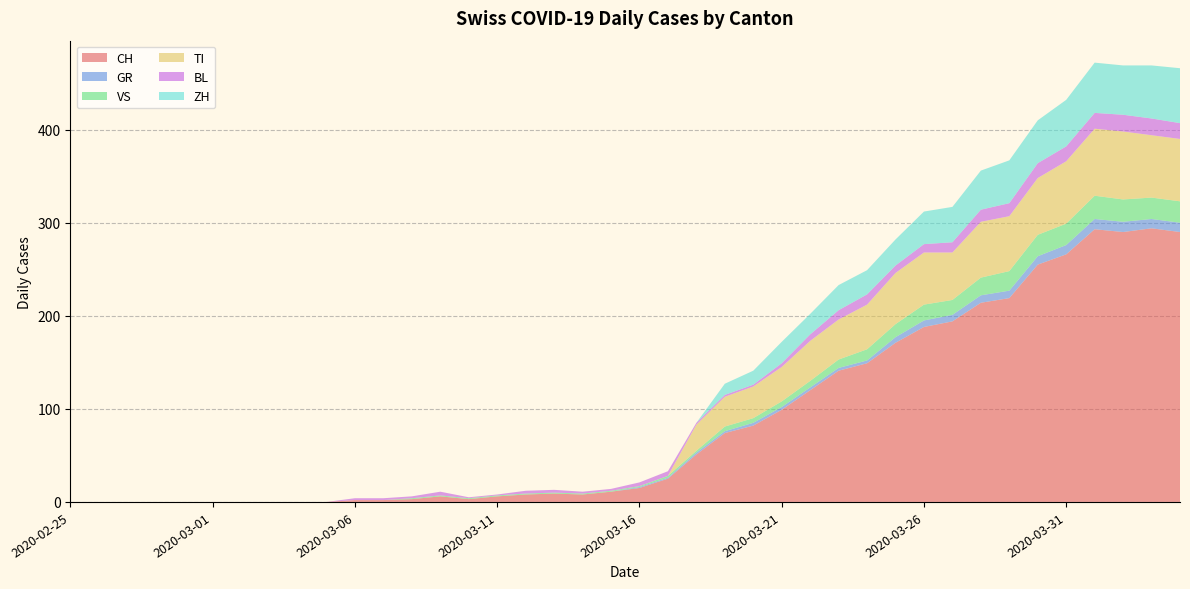

Reading left to right, transcribe all the data shown in this chart.

CH: 0	0	0	0	0	0	0	0	0	0	2	2	3	6	3	6	8	9	8	11	15	25	51	74	82	99	120	141	149	171	188	194	214	219	255	266	293	290	294	290
GR: 0	0	0	0	0	0	0	0	0	0	0	0	0	0	0	0	0	0	0	0	1	1	2	2	3	3	3	3	3	6	7	7	8	8	9	10	11	11	10	10
VS: 0	0	0	0	0	0	0	0	0	0	0	0	1	1	1	1	1	1	1	1	1	2	2	5	5	6	7	9	12	14	17	16	19	21	23	23	25	24	23	23
TI: 0	0	0	0	0	0	0	0	0	0	0	0	0	0	0	0	0	0	0	0	0	0	28	32	34	37	43	43	48	55	56	51	60	59	61	67	72	73	67	67
BL: 0	0	0	0	0	0	0	0	0	0	2	2	2	4	1	1	3	3	2	2	4	5	2	2	2	4	7	10	11	8	9	11	13	14	16	16	17	18	18	17
ZH: 0	0	0	0	0	0	0	0	0	0	0	0	0	0	0	0	0	0	0	0	0	0	0	12	15	23	22	27	26	28	35	38	42	46	46	50	54	53	57	59